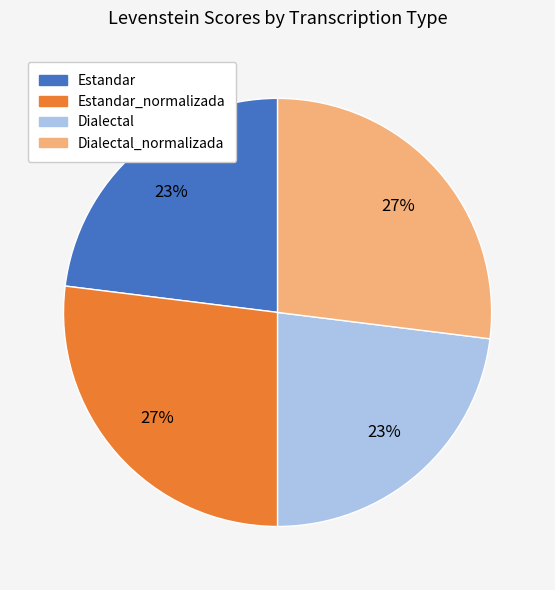

Does any single category account for the majority?

No